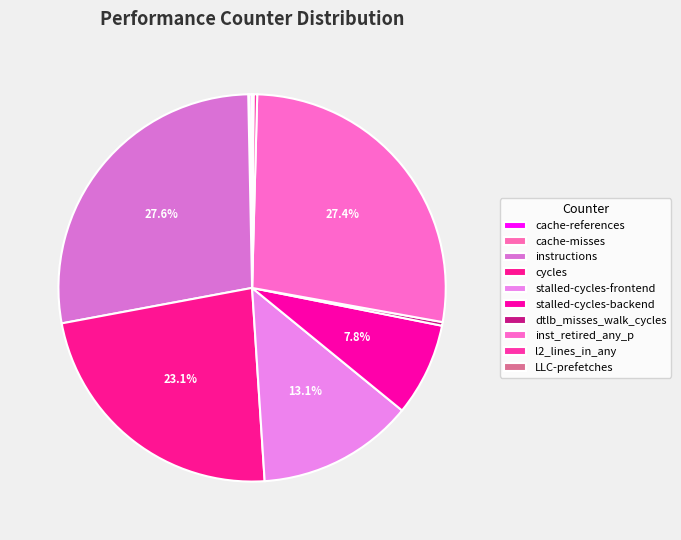

Is it true that LLC-prefetches is 0% of the pie?

True